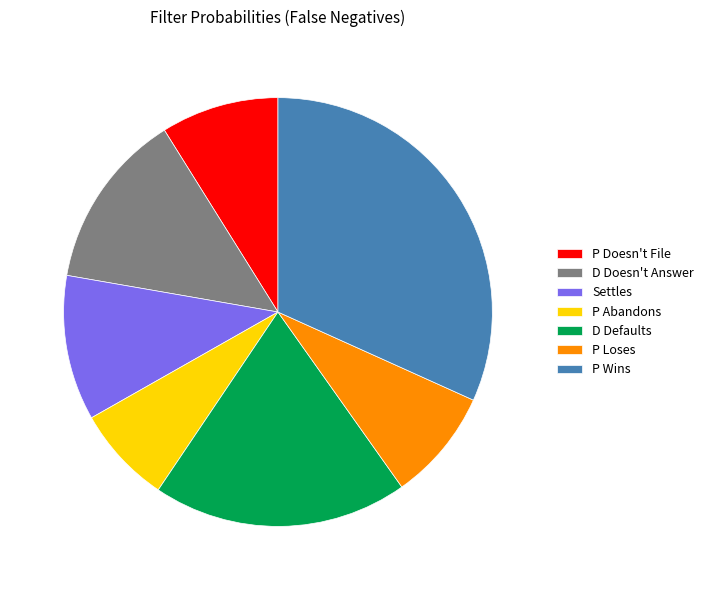

How many slices are in this pie chart?

7